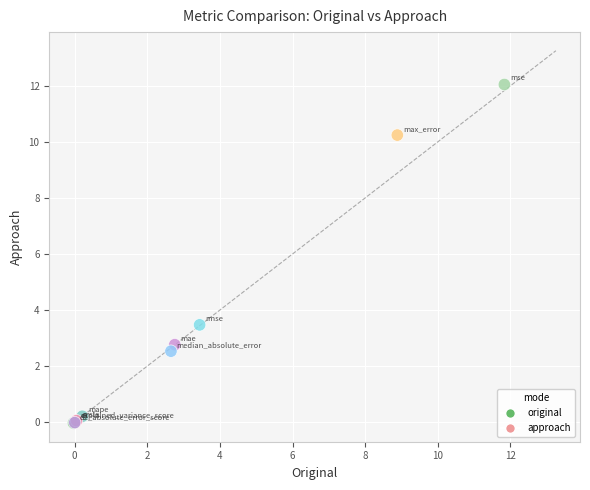

What Y value in the scatter plot is closest to 6?

3.5